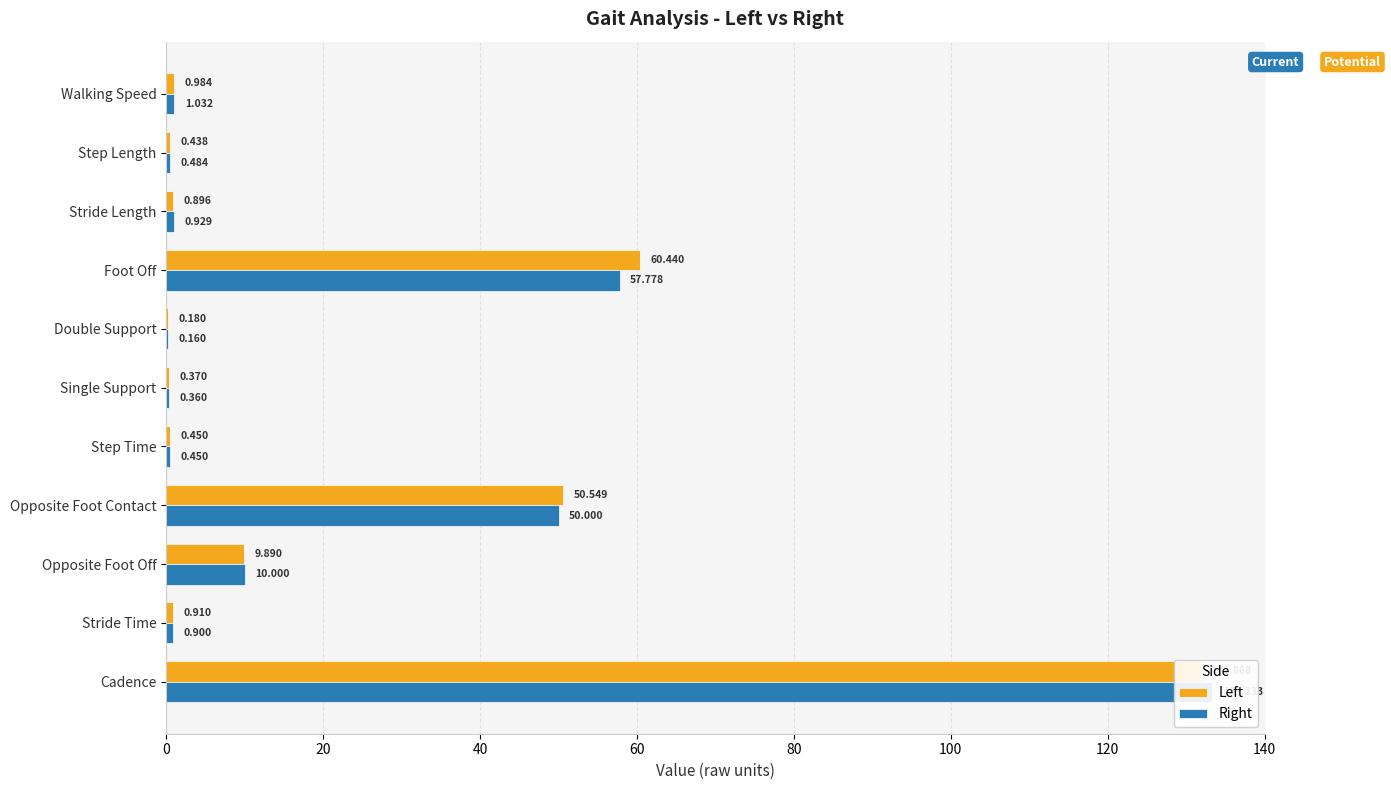

What is the difference between the second highest and second lowest values in the Right series?

57.4